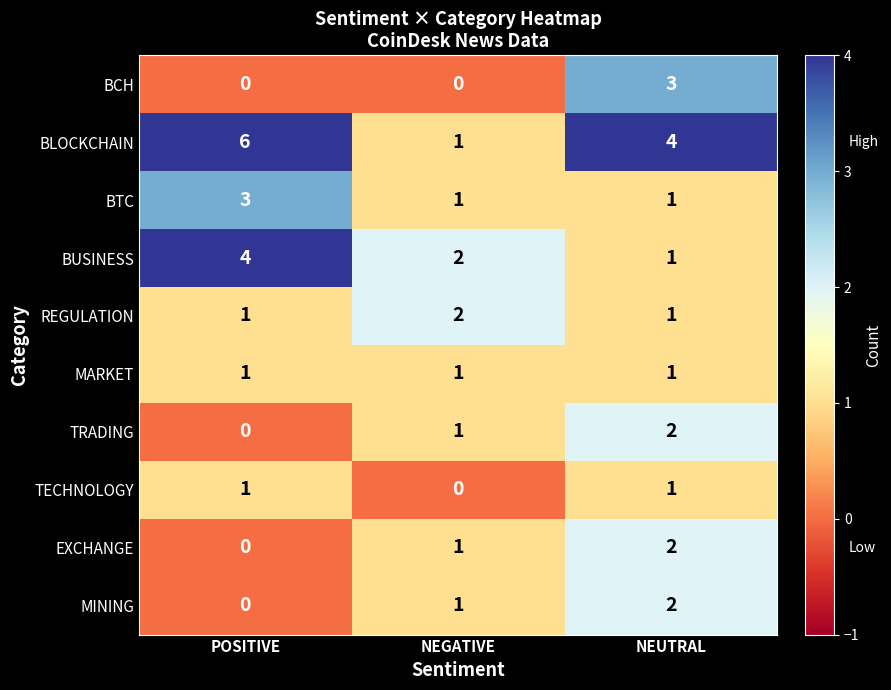

The MINING series shows 2 at NEUTRAL. True or false?

True